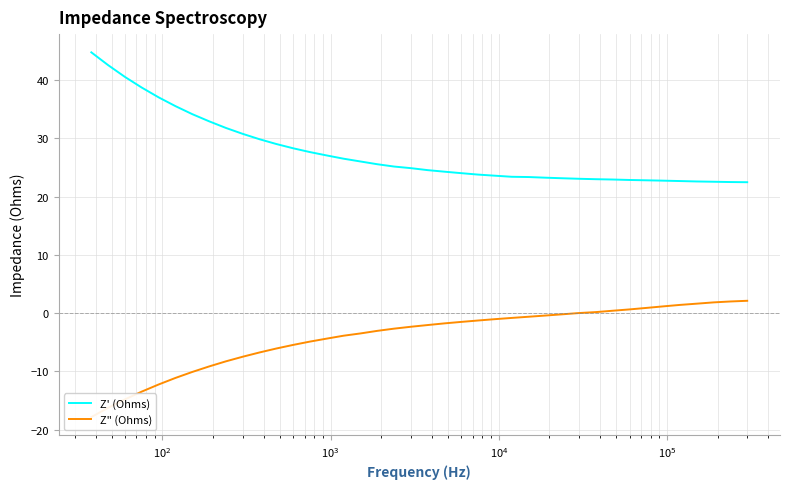

What is the difference between the second highest and minimum values in the Z' (Ohms) series?

20.1